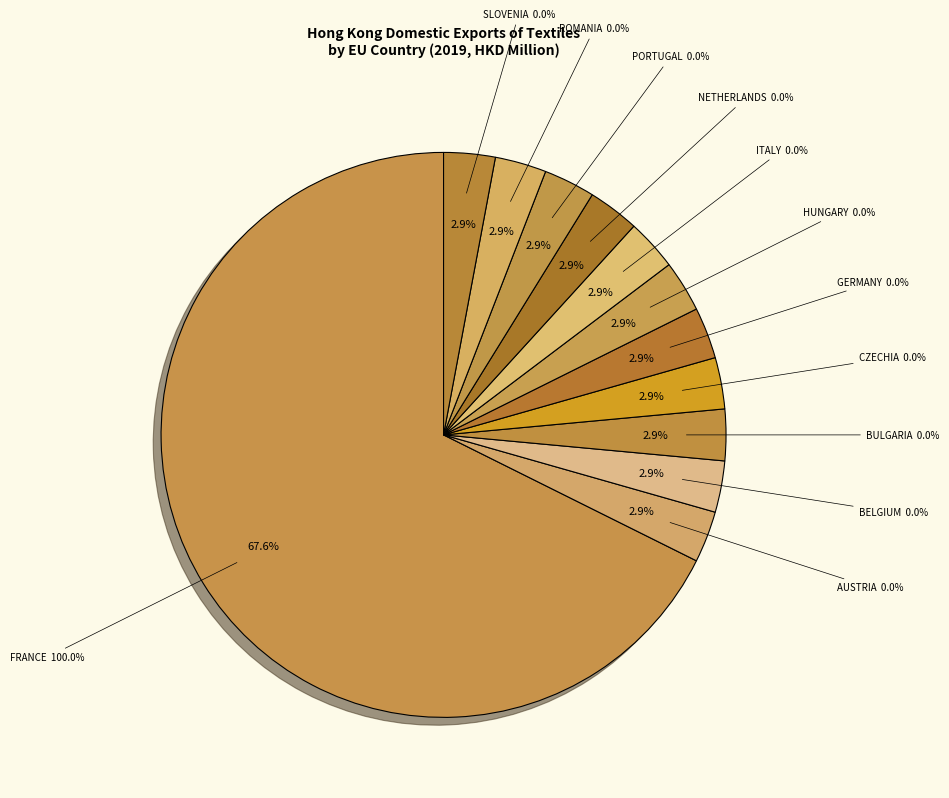

Count the number of slices in the pie.

12